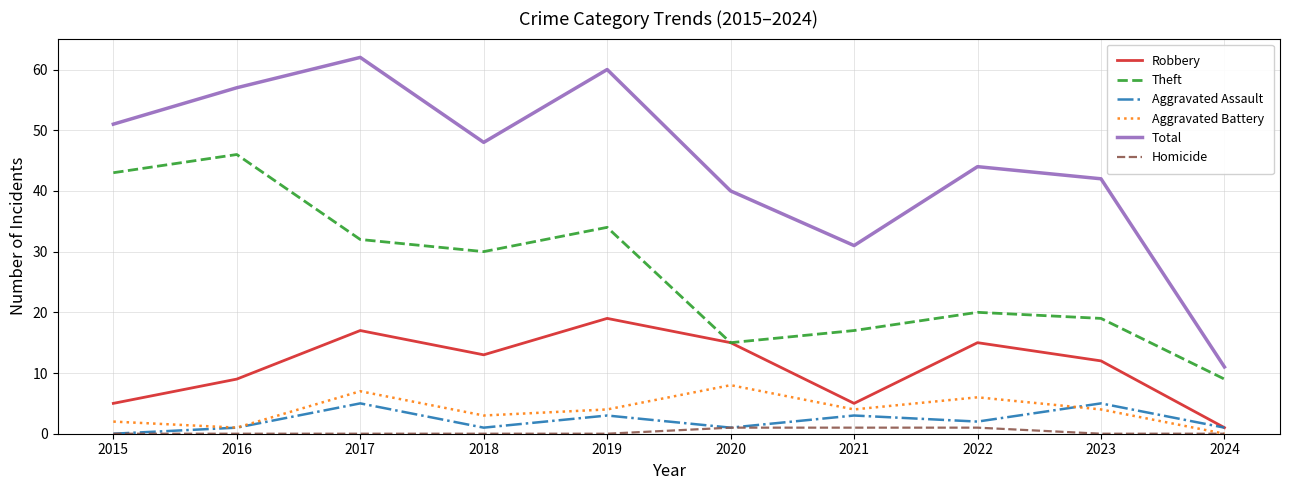

Is the value of Homicide at 2023 greater than the value of Total at 2023?

No